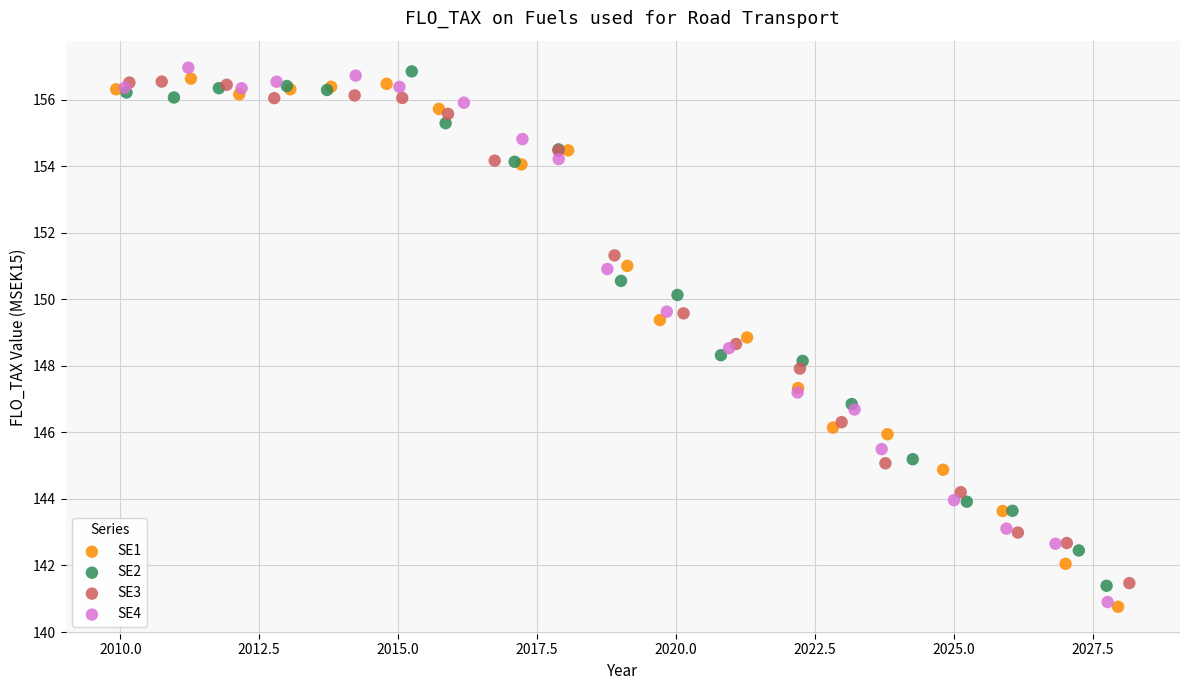

Which series has the largest Y range (max minus min)?

SE4